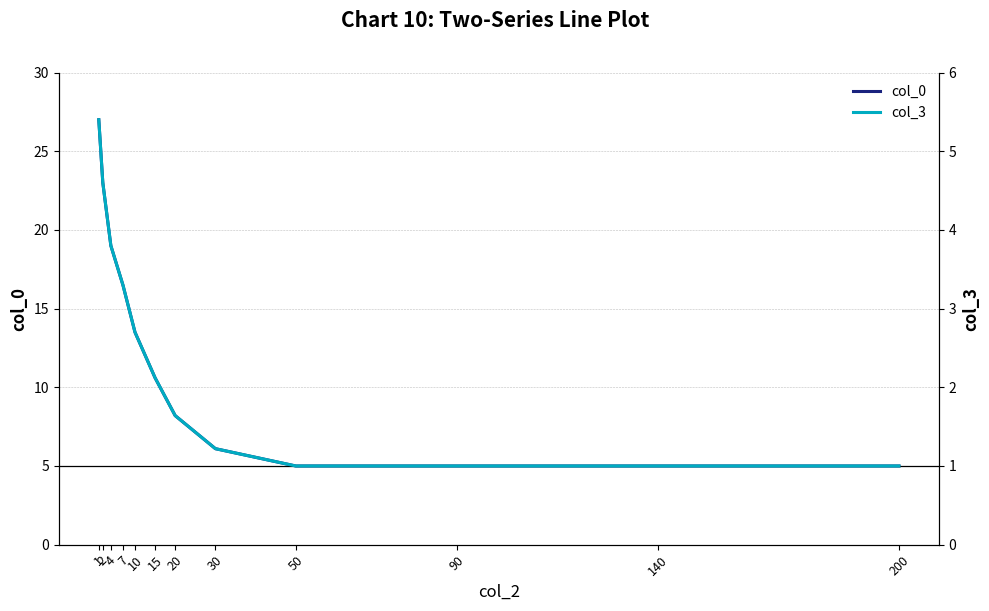

How many lines are shown in the chart?

2